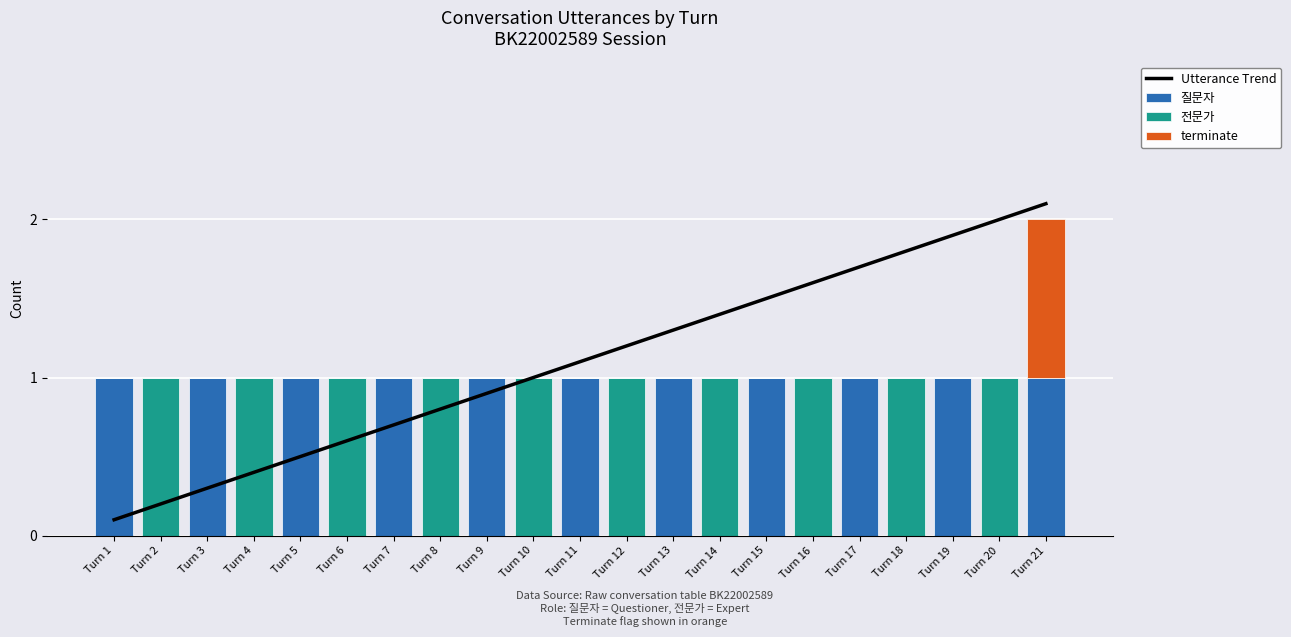

What is the difference between the Utterance Trend values at Turn 16 and Turn 17?

1